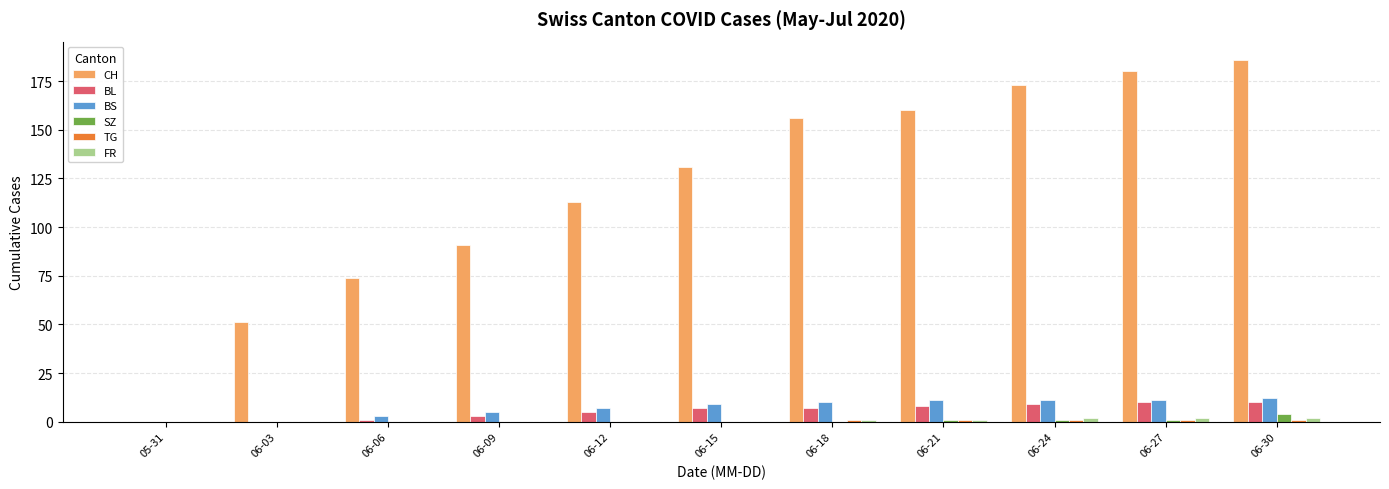

At which category is the sum across all series the highest?

06-30